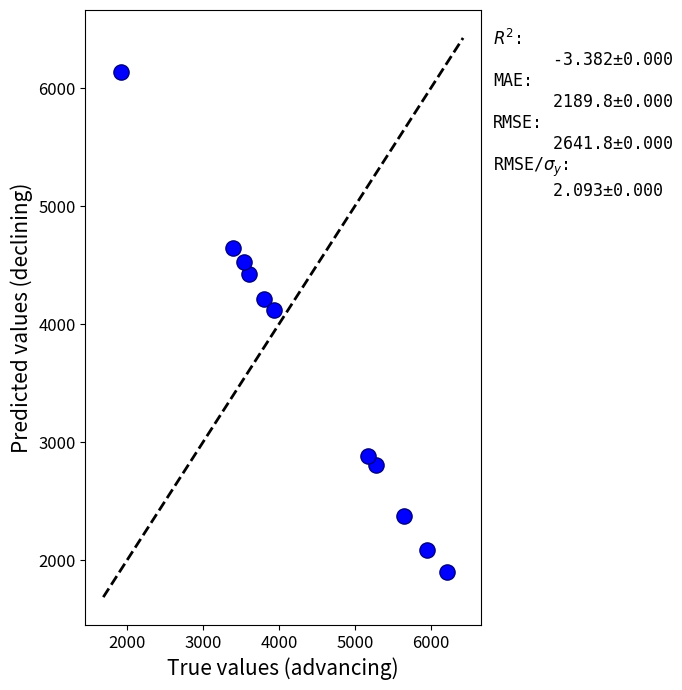

What Y value in the scatter plot is closest to 4022?

4118